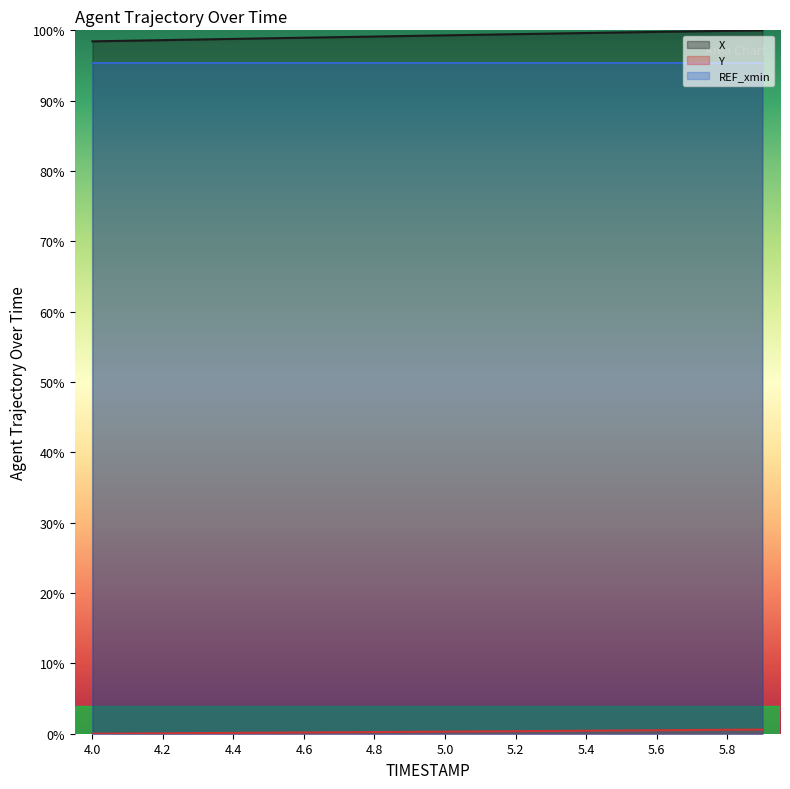

Reading right to left, transcribe all the data shown in this chart.

X: 1.0	1.0	1.0	1.0	1.0	1.0	1.0	1.0	1.0	1.0	1.0	1.0	1.0	1.0	1.0	1.0	1.0	1.0	1.0	1.0
Y: 0.0	0.0	0.0	0.0	0.0	0.0	0.0	0.0	0.0	0.0	0.0	0.0	0.0	0.0	0.0	0.0	0.0	0.0	0.0	0.0